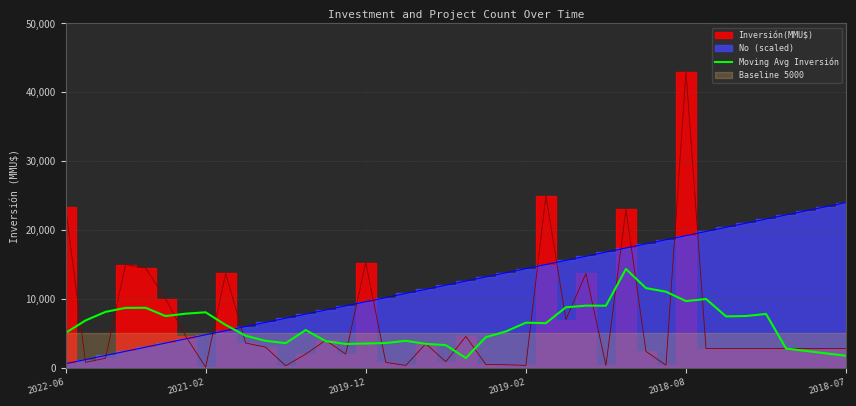

What is the minimum value shown in the chart?

1426.2